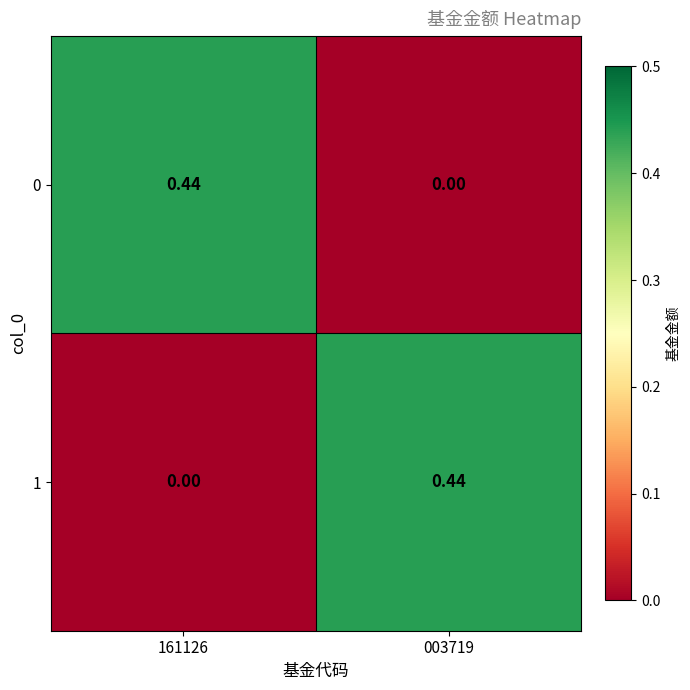

Count the number of categories in the chart.

2